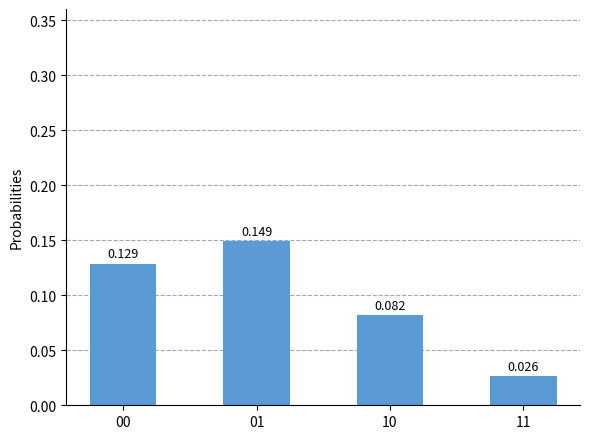

How many distinct data groups are displayed?

1